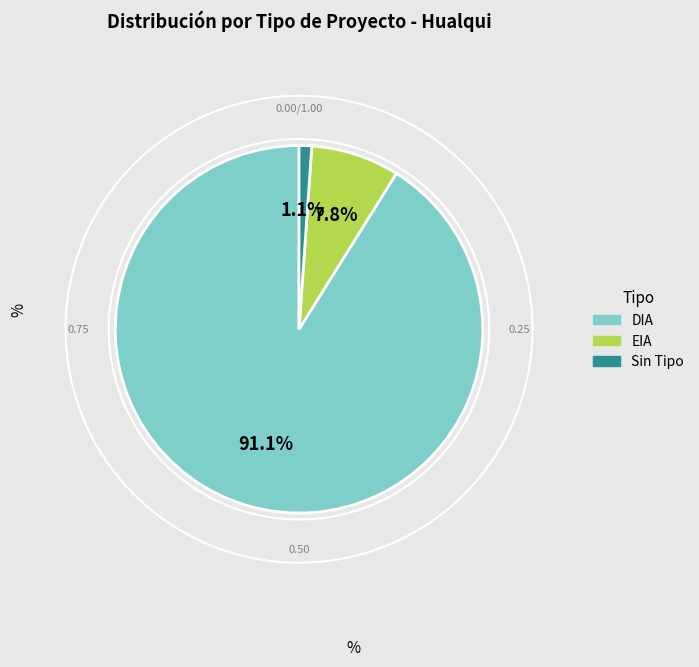

Does any single category account for the majority?

Yes